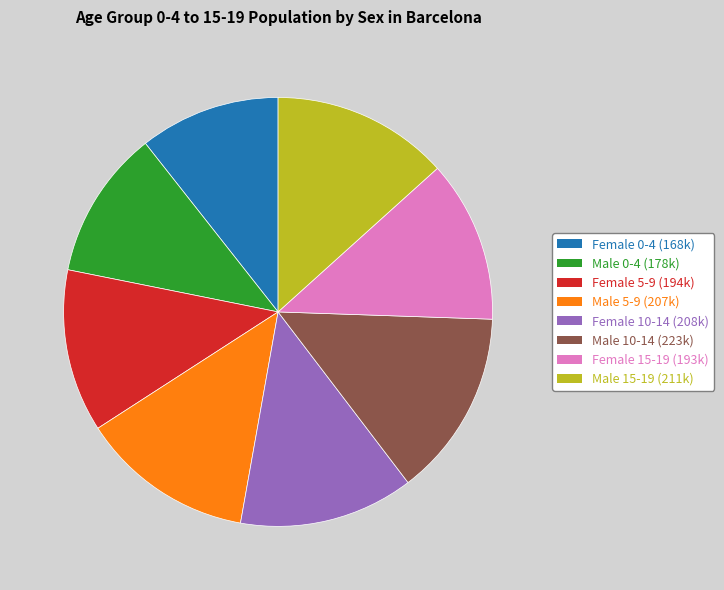

How many slices are in this pie chart?

8